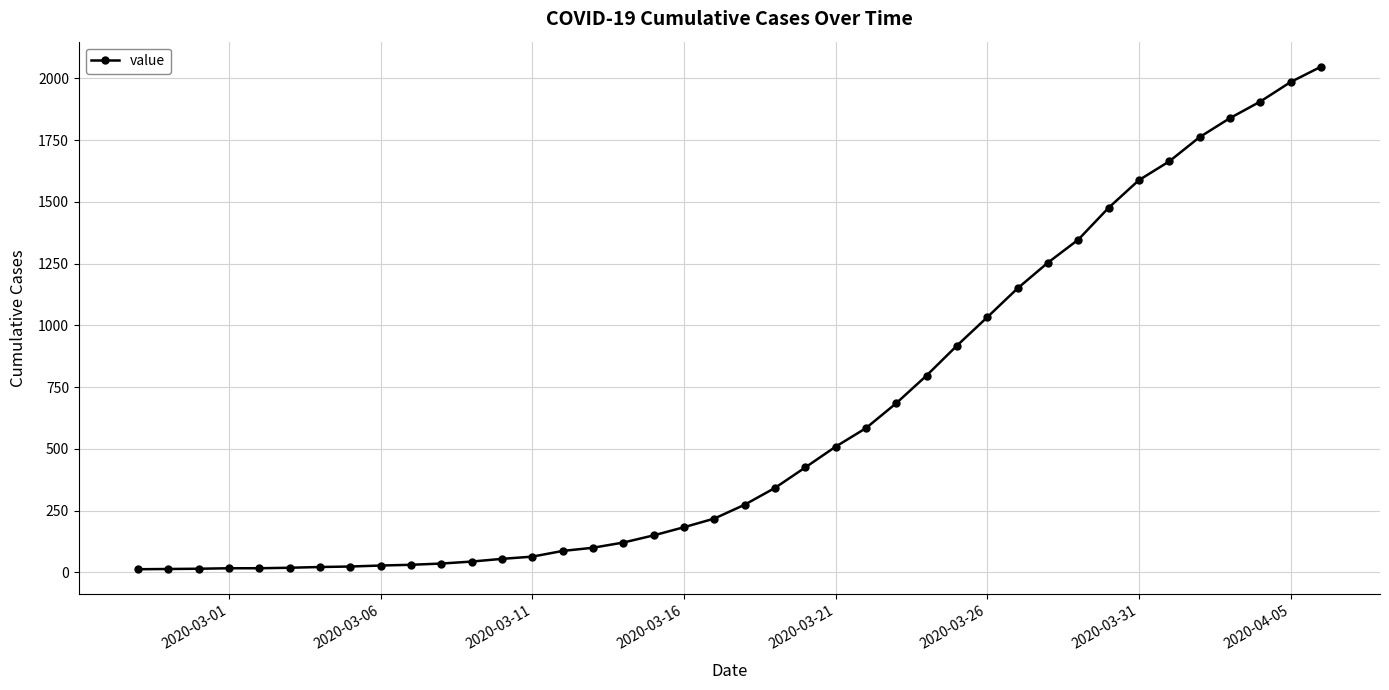

What is the difference between the maximum and minimum values?

2034